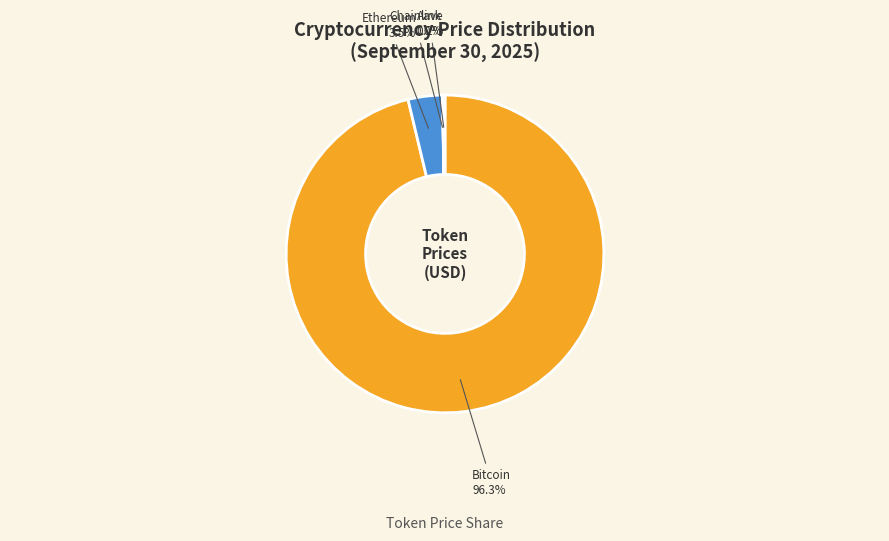

To the nearest percent, what is the combined percentage of Ethereum and Bitcoin?

100%